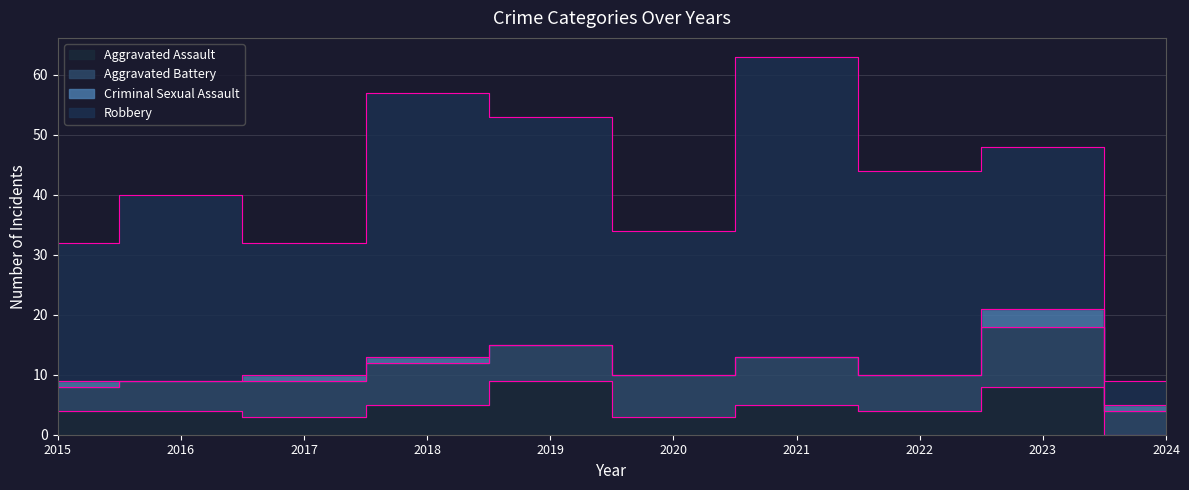

At 2015, list the series in order from largest to smallest.

Robbery, Aggravated Assault, Aggravated Battery, Criminal Sexual Assault